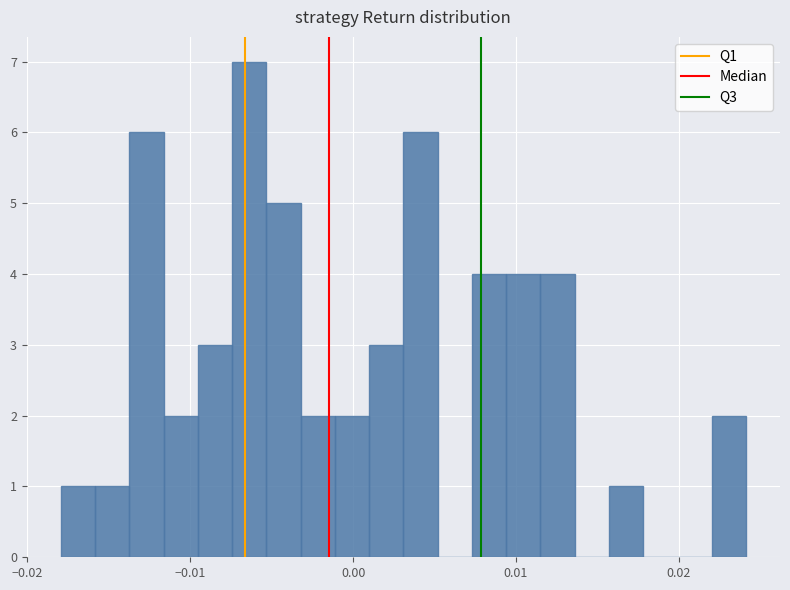

Read against the x-axis, roughly where is the centre of the tallest bar?

-0.006